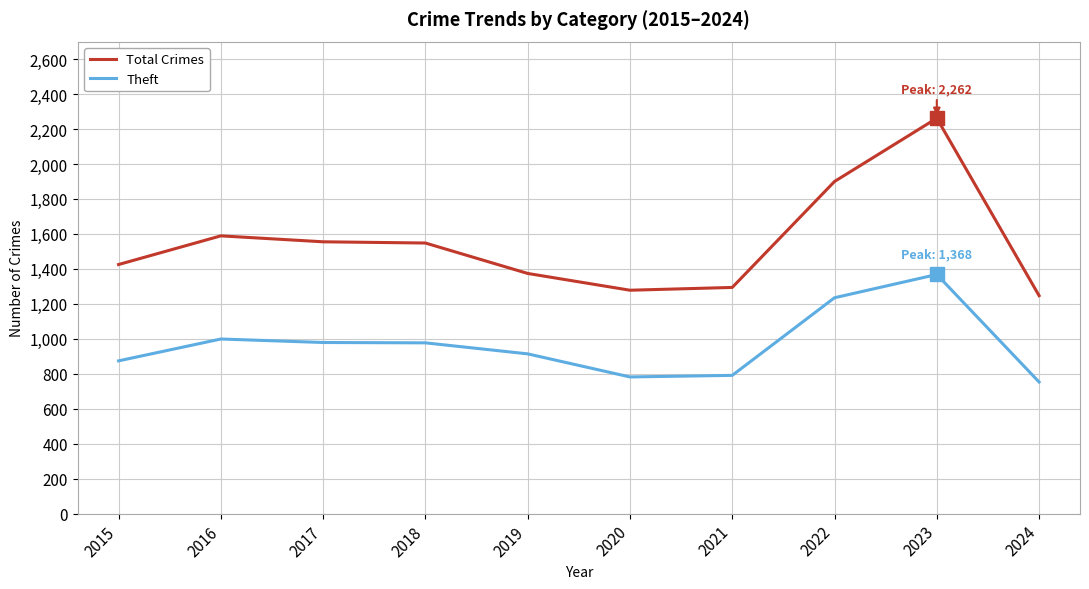

What is the sum of the Theft values at 2018 and 2020?

1759